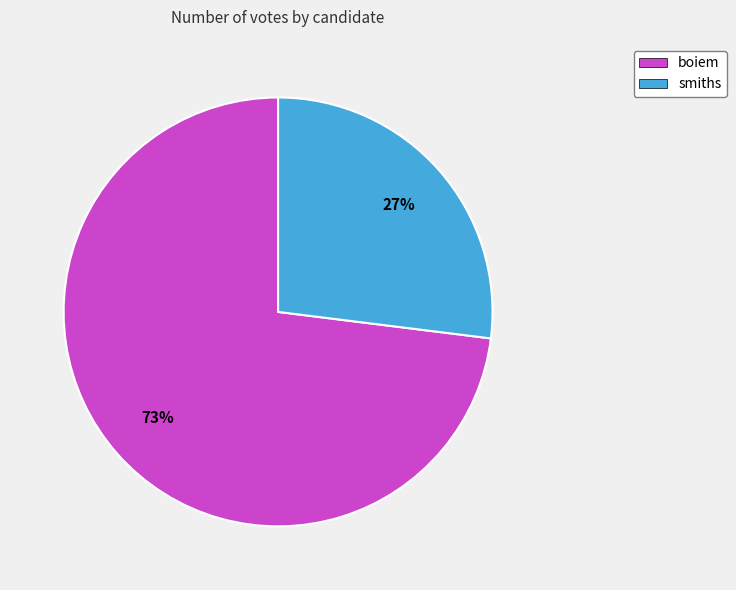

Is it true that boiem is 80% of the pie?

False